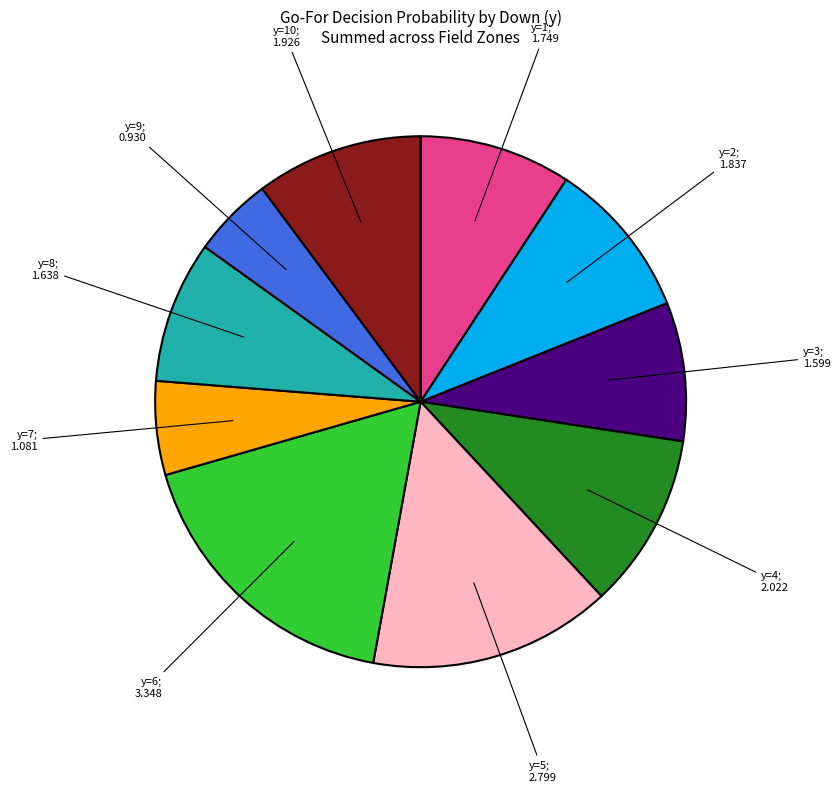

Does any single category account for the majority?

No